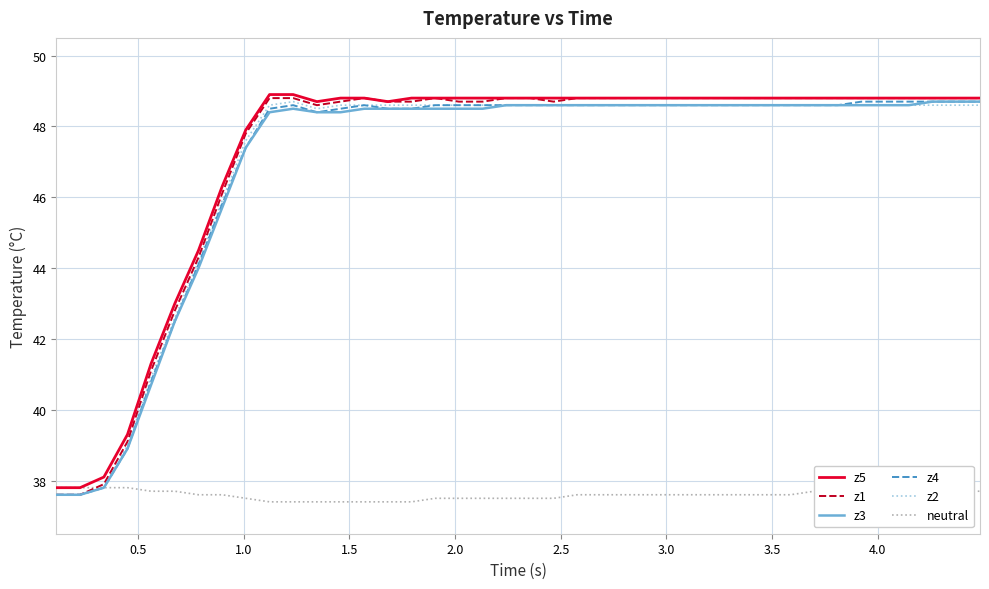

What is the minimum value shown in the chart?

37.4